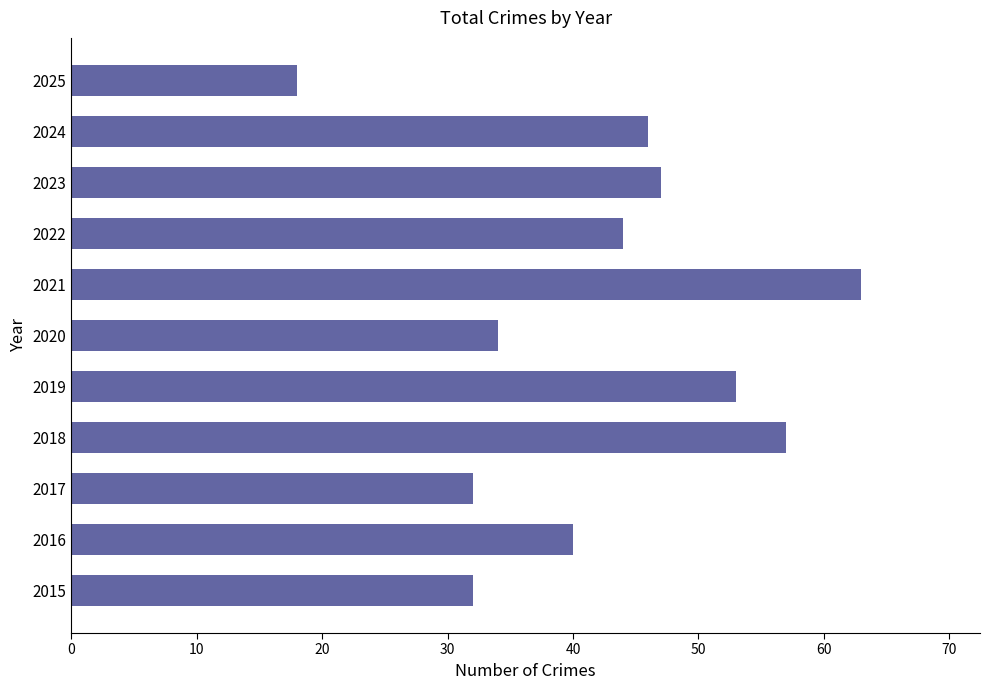

How many data points are less than 44?

5